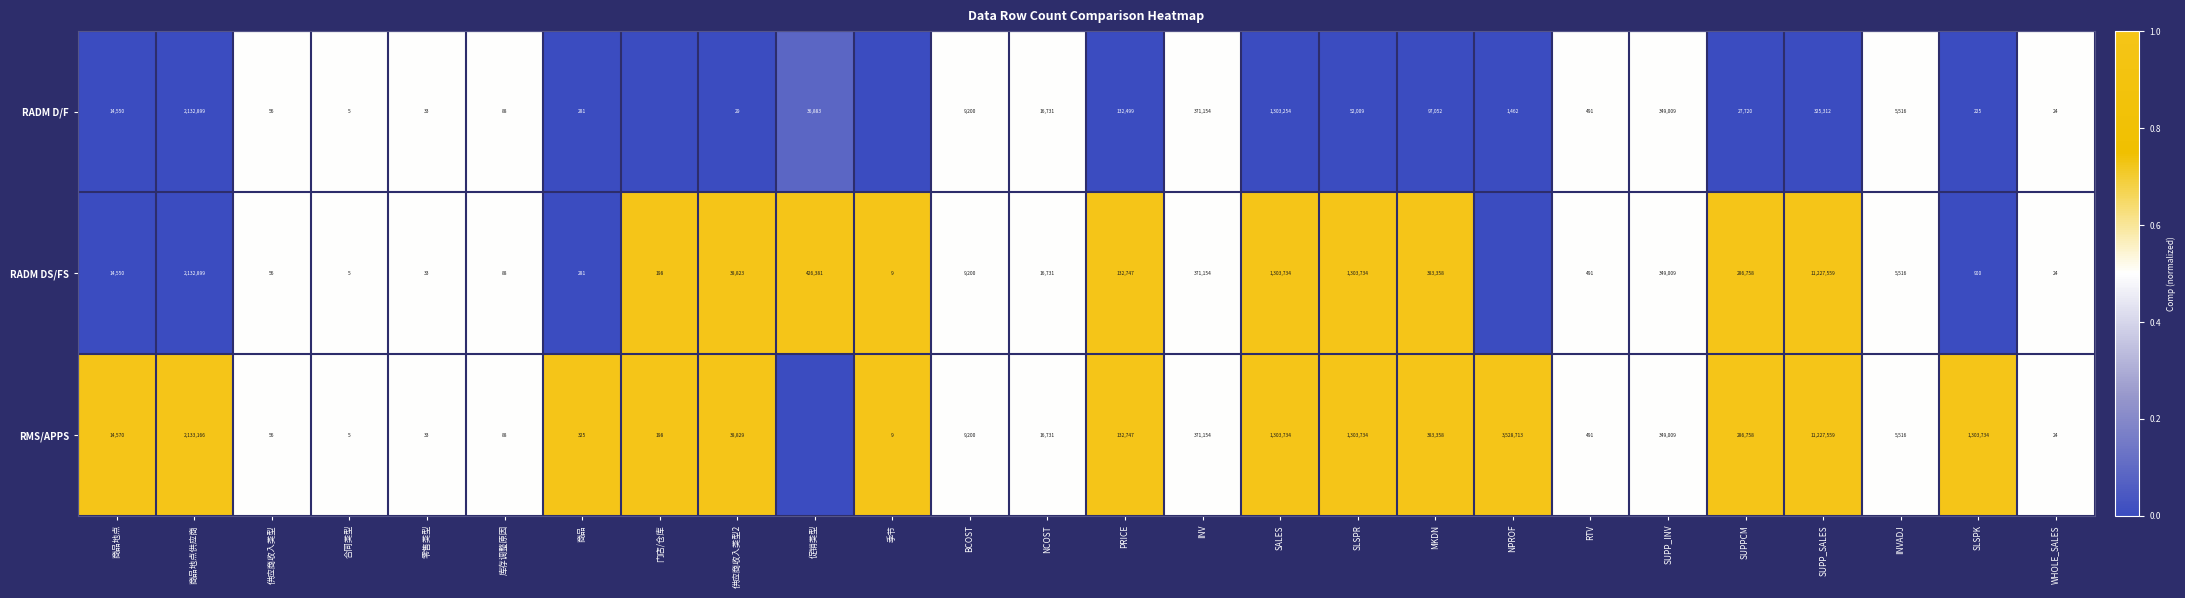

What is the difference between the RMS/APPS values at 合同类型 and 库存调整原因?

83